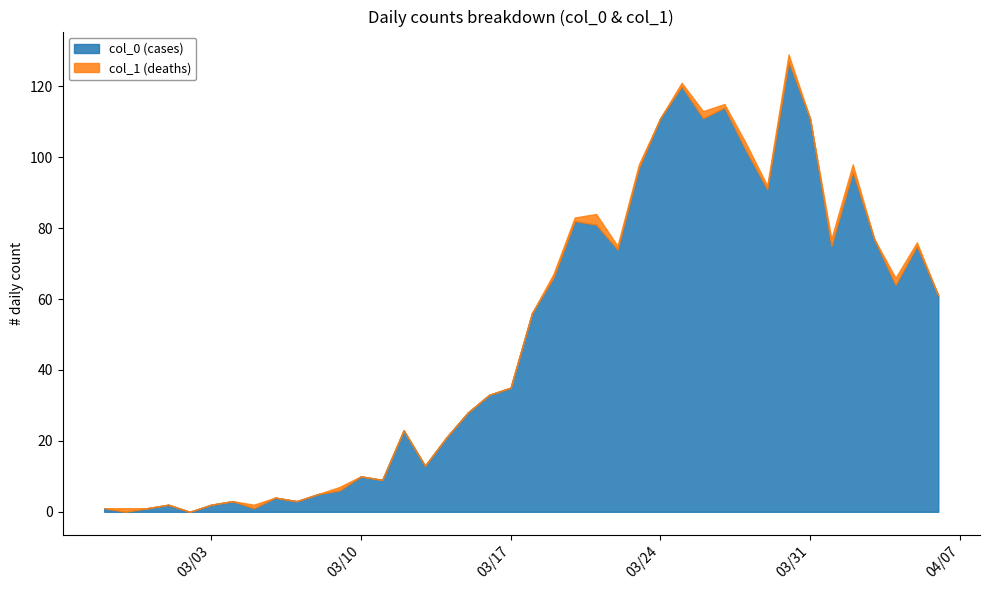

The value of col_1 (deaths) at 2020-03-19 is 1. True or false?

True